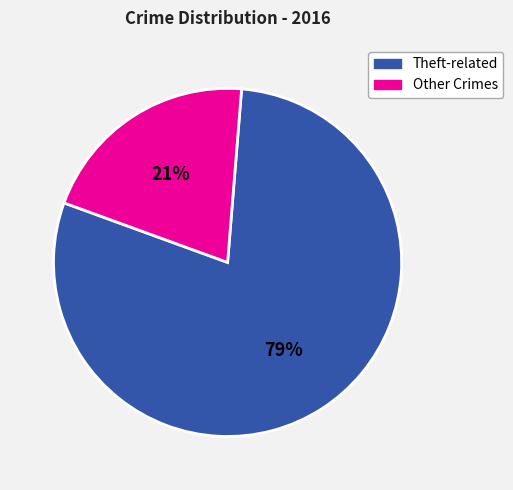

Does any single category account for the majority?

Yes